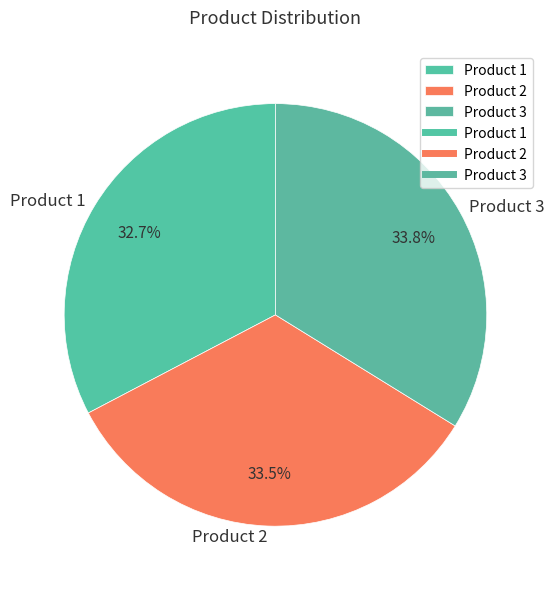

Between Product 1 and Product 2, which is larger?

Product 2